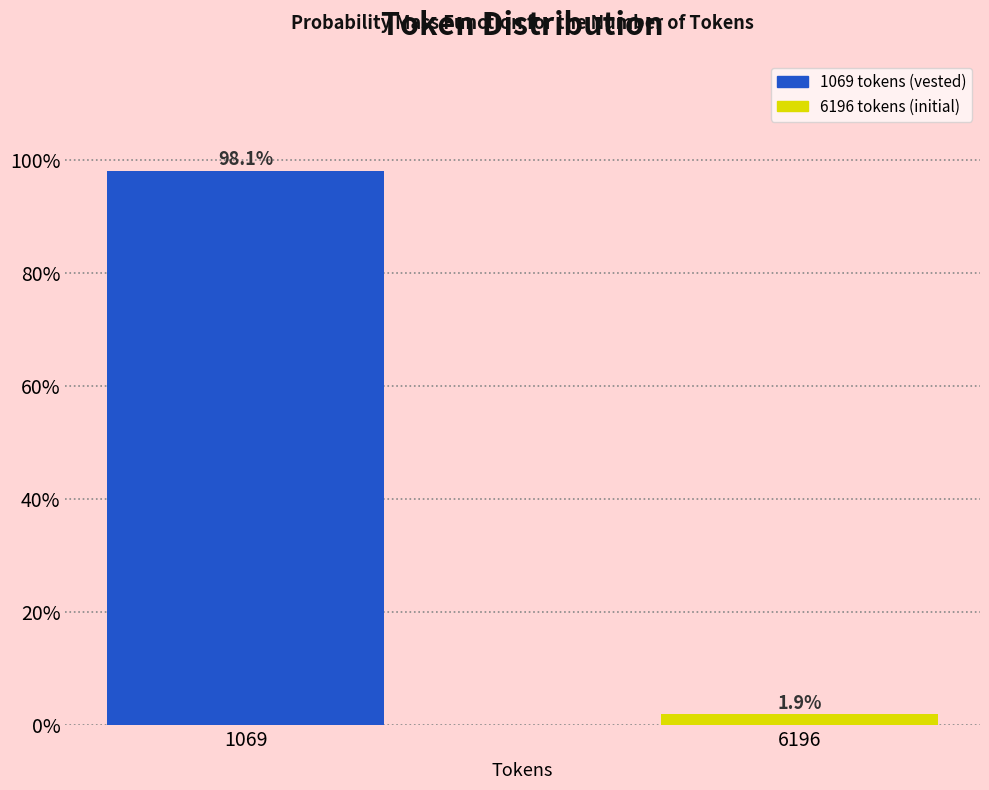

Reading right to left, what are all the values shown in this chart?

1.9	98.1